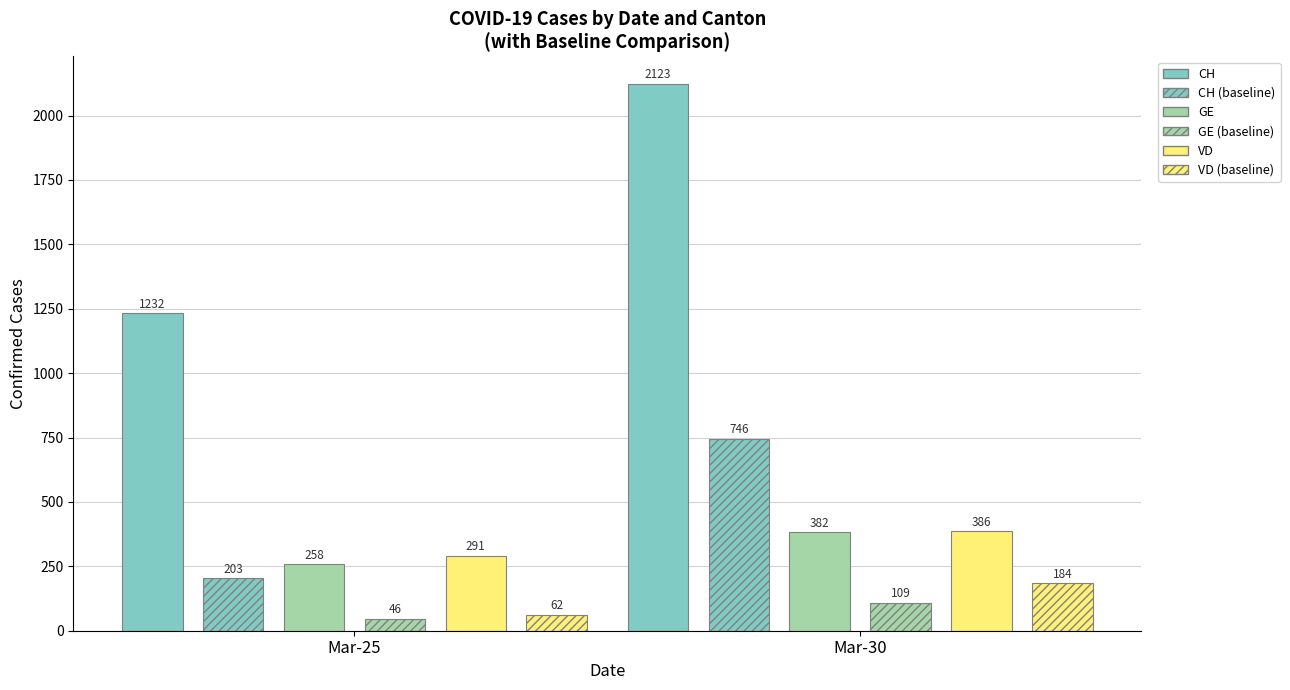

What are all the series names shown in the legend?

CH, CH (baseline), GE, GE (baseline), VD, VD (baseline)